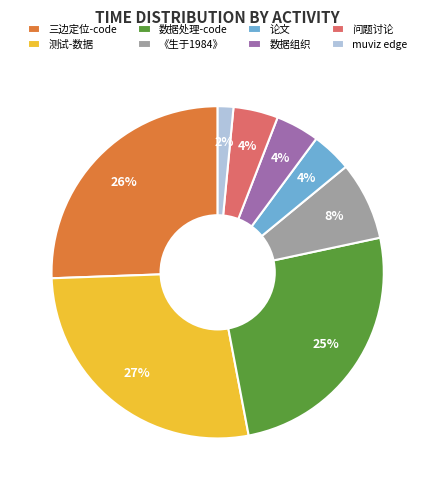

Which slice is the largest?

测试-数据